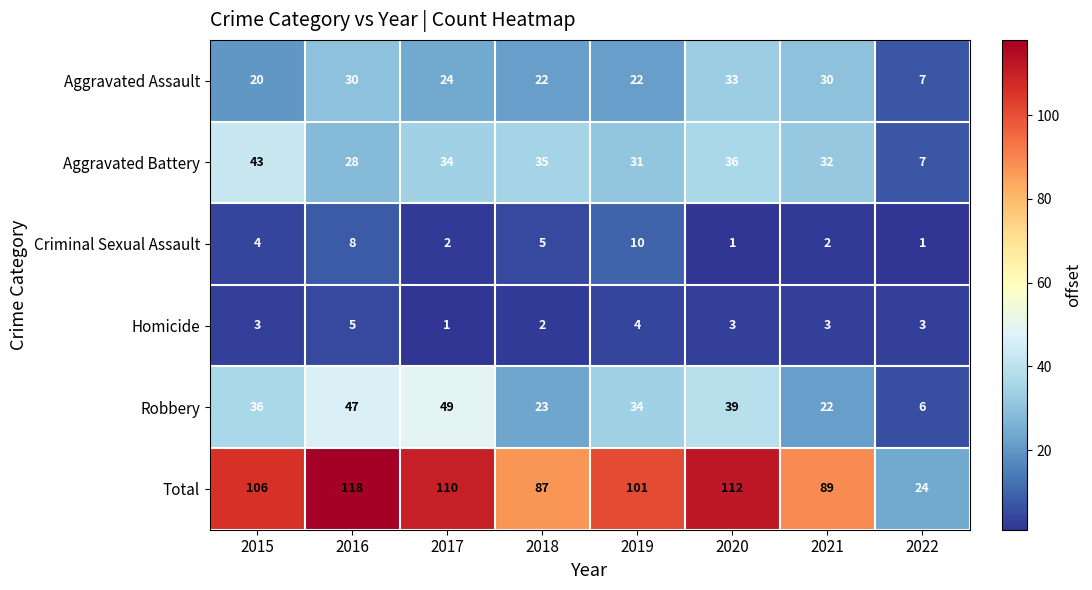

How many series are shown in this chart?

6